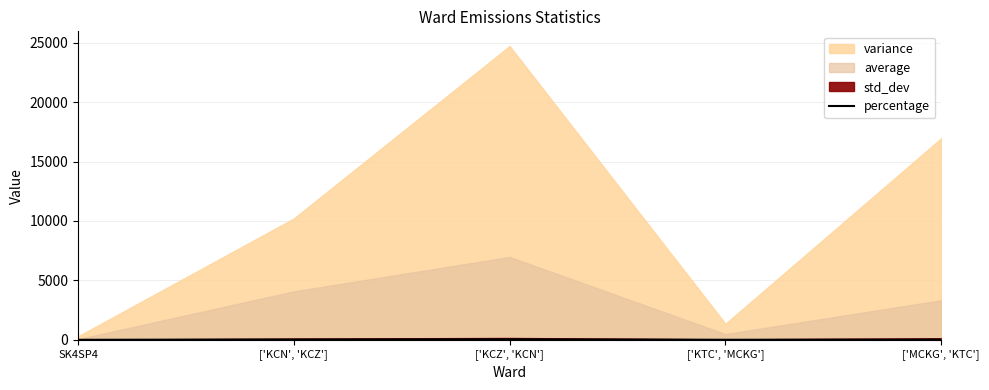

True or false: the data shows 27.3 at ['KCN', 'KCZ'].

True